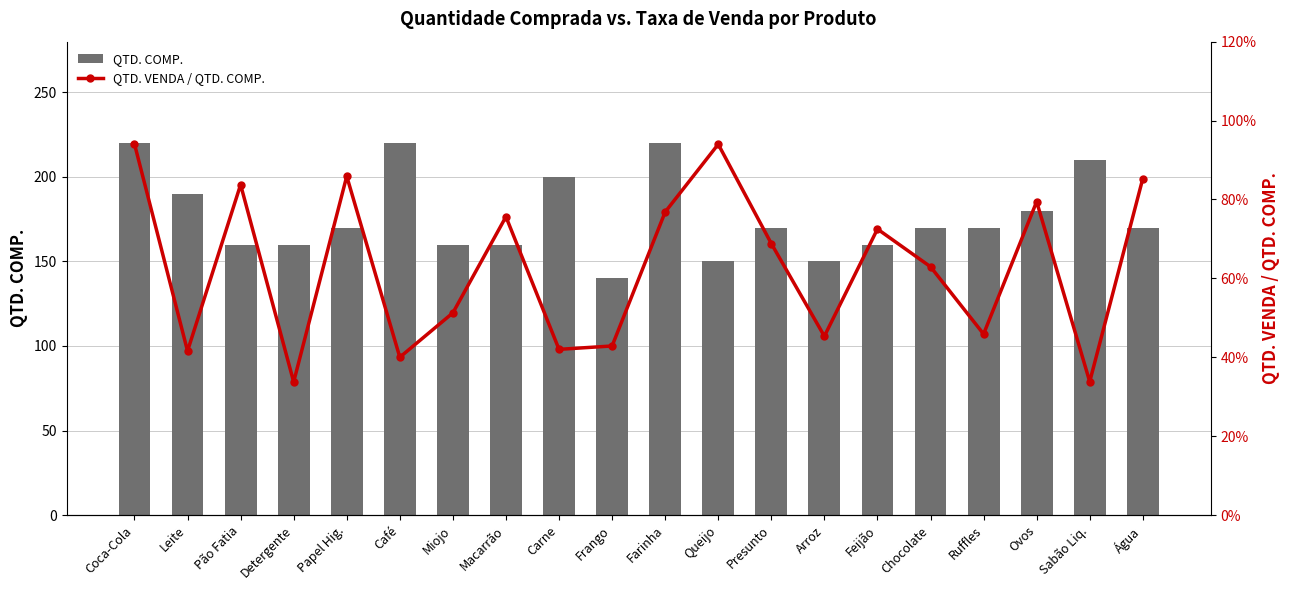

Rank the categories by QTD. COMP. value from lowest to highest.

Frango, Queijo, Arroz, Pão Fatia, Detergente, Miojo, Macarrão, Feijão, Papel Hig., Presunto, Chocolate, Ruffles, Água, Ovos, Leite, Carne, Sabão Liq., Coca-Cola, Café, Farinha